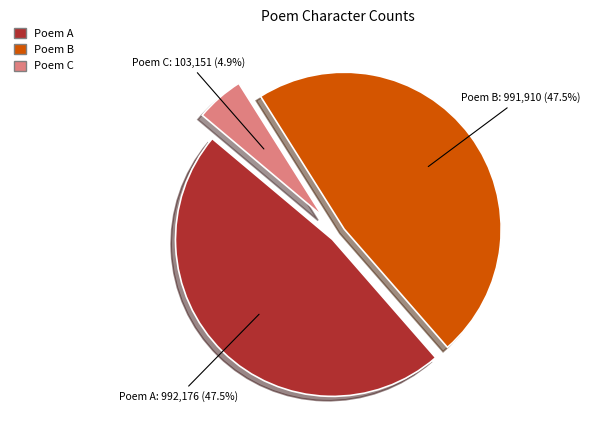

Is there any slice that represents more than half of the pie?

No